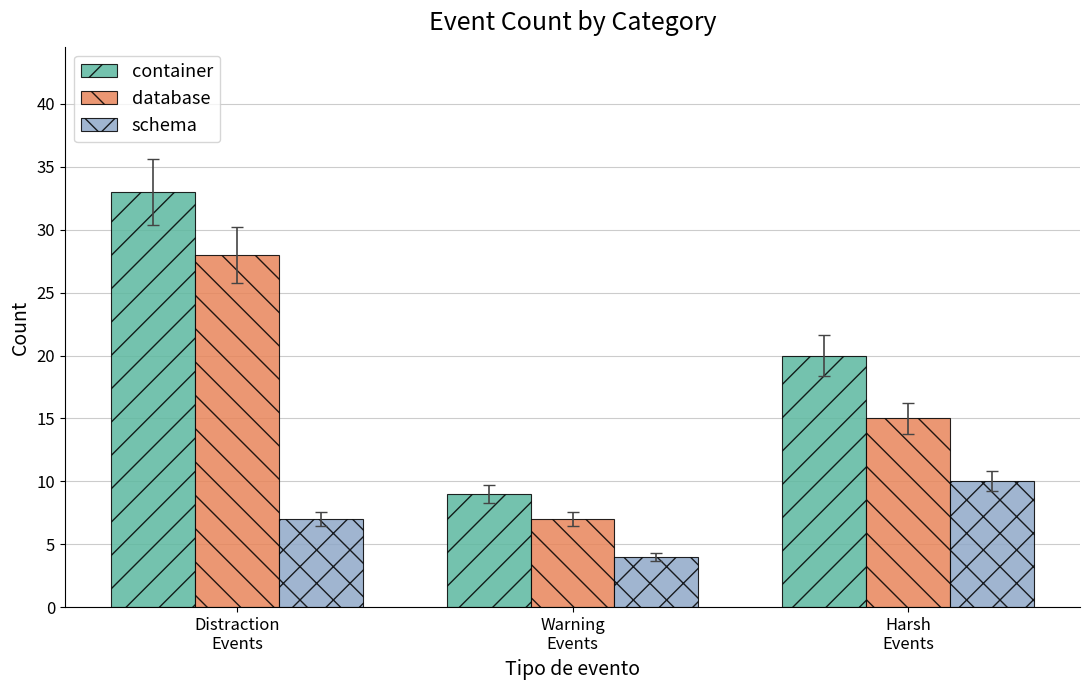

What is the average value of the database series?

17